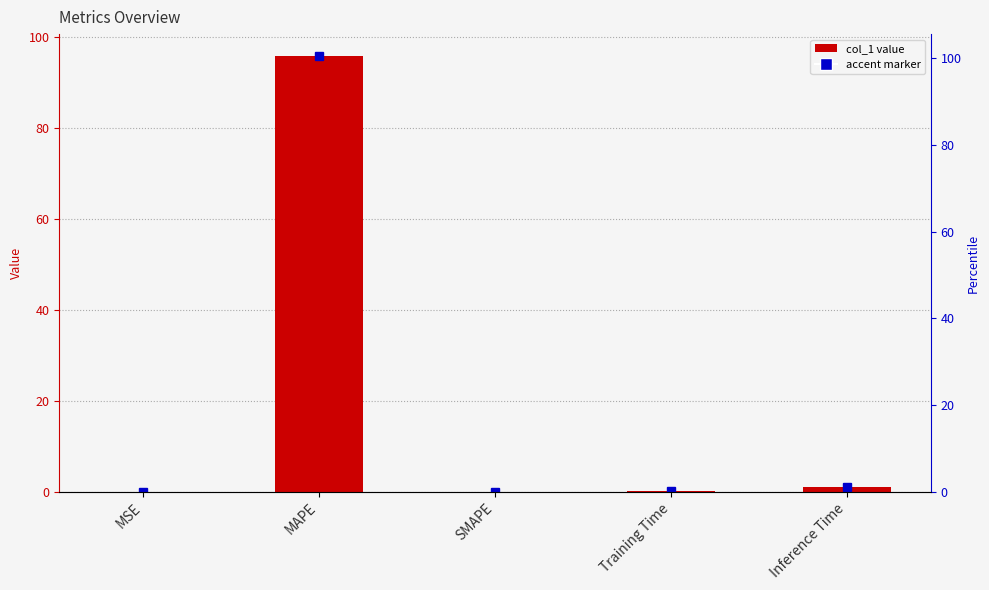

At which category does the chart reach its minimum across all series?

SMAPE